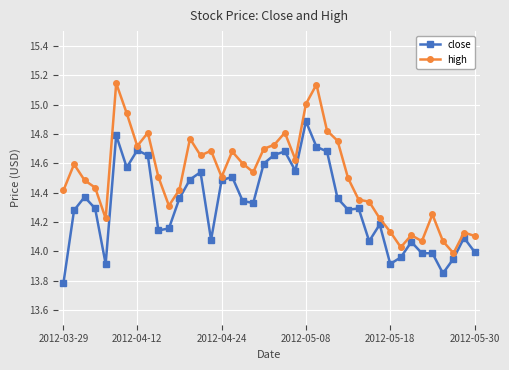

Which series has the widest spread of values?

high